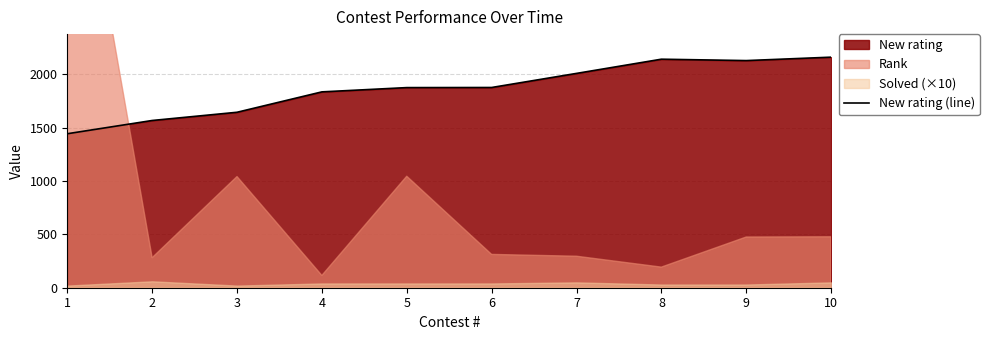

What is the ratio of the value at 7 to the value at 3?

1.2